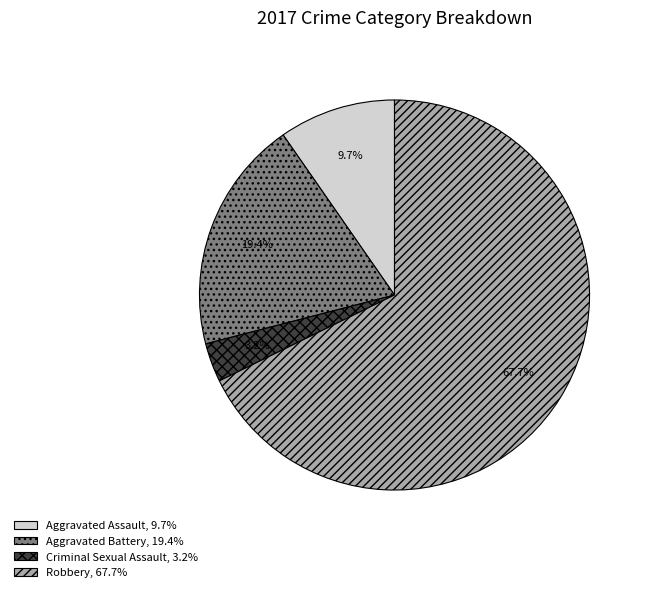

To the nearest percent, what is the average slice percentage?

25%